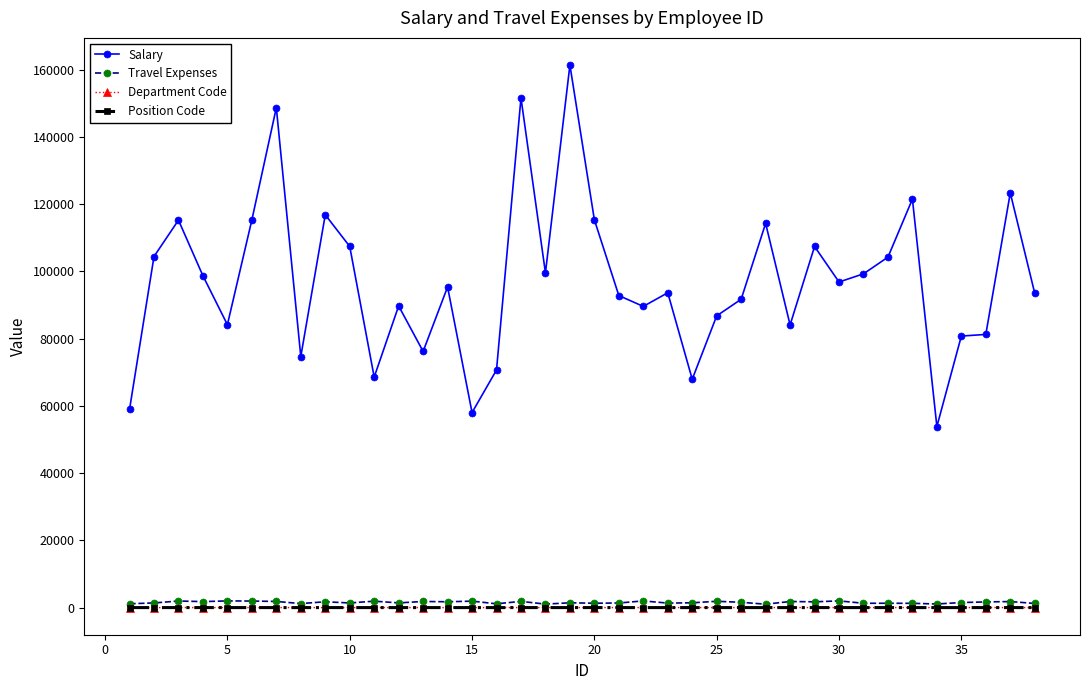

True or false: Salary and Travel Expenses intersect in this chart.

False